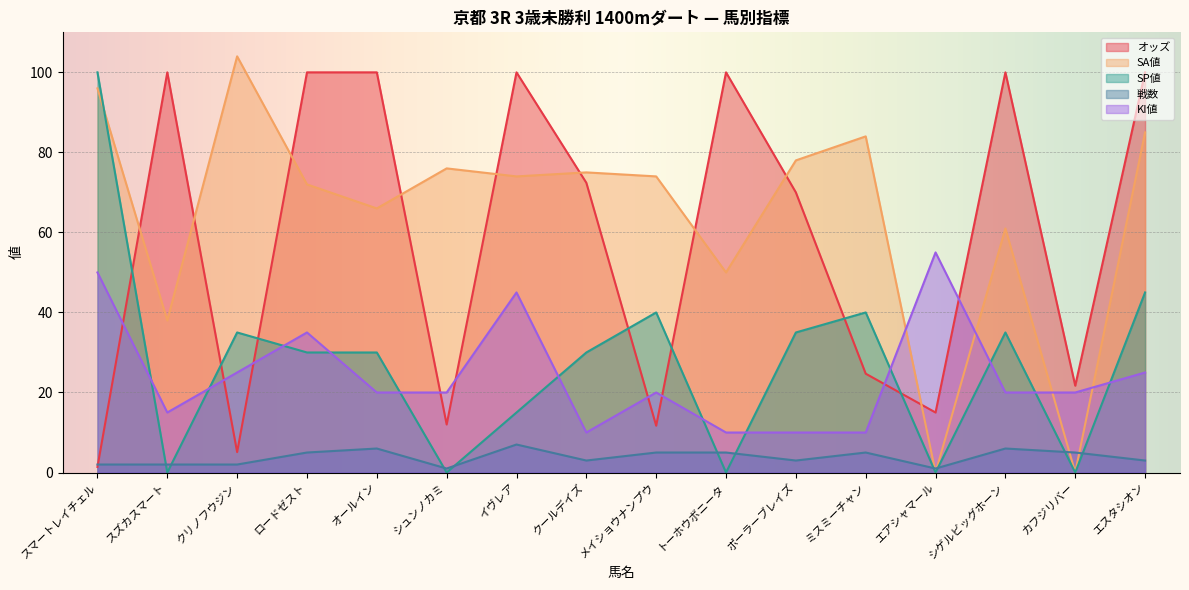

Which category has the highest value across all series?

クリノフウジン